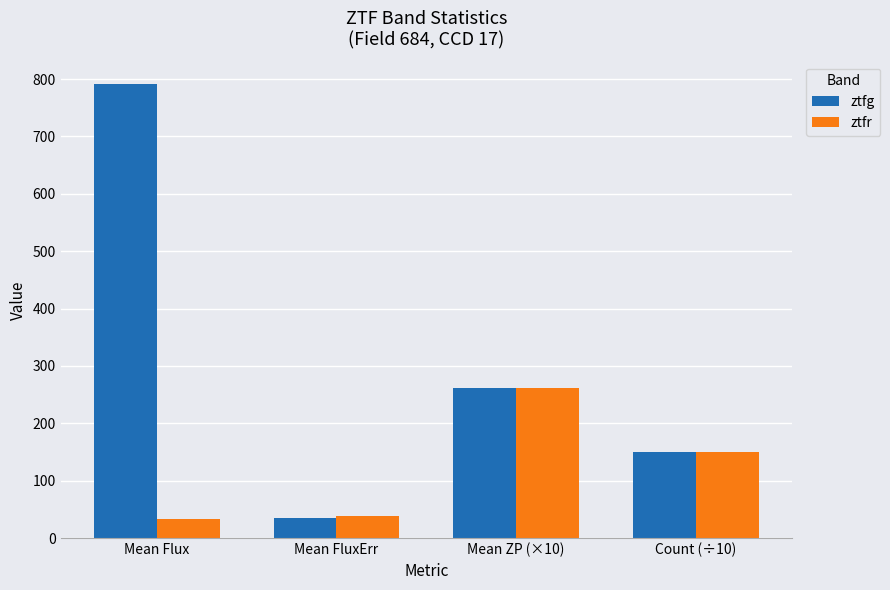

Reading right to left, what are all the values shown in this chart?

ztfg: Count (÷10)=150.0	Mean ZP (×10)=260.8	Mean FluxErr=34.8	Mean Flux=790.7
ztfr: Count (÷10)=150.0	Mean ZP (×10)=261.8	Mean FluxErr=39.2	Mean Flux=33.8